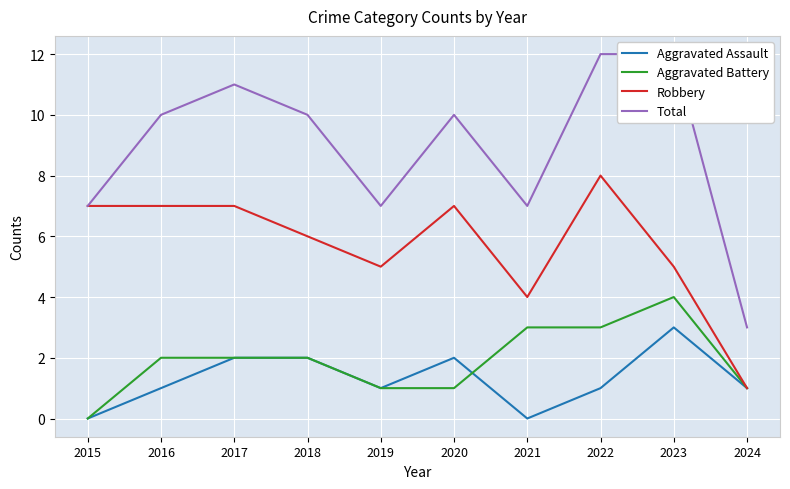

Reading right to left, extract all data points from this chart.

Aggravated Assault: 1	3	1	0	2	1	2	2	1	0
Aggravated Battery: 1	4	3	3	1	1	2	2	2	0
Robbery: 1	5	8	4	7	5	6	7	7	7
Total: 3	12	12	7	10	7	10	11	10	7